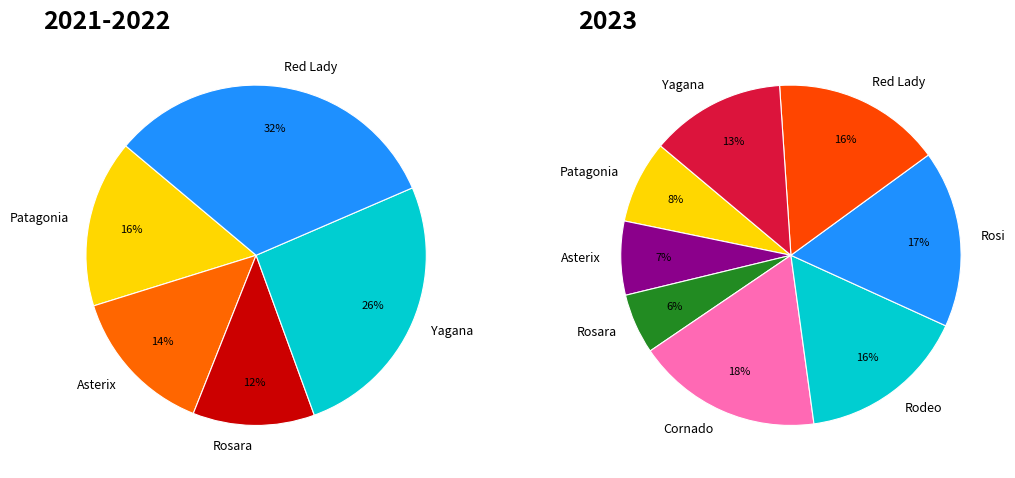

Is it true that Red Lady is 16% of the pie?

True